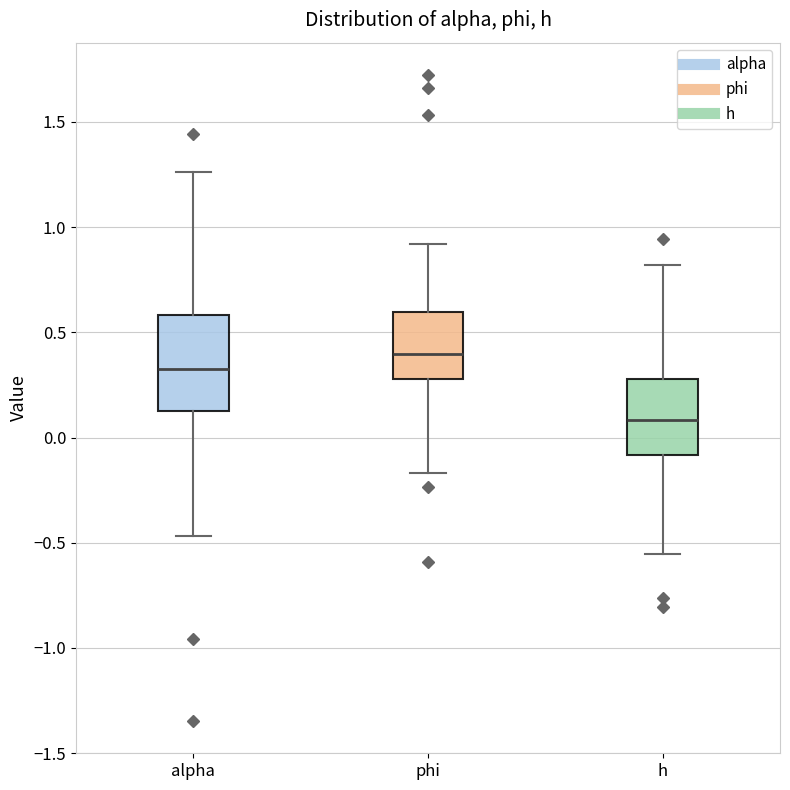

Which box has the highest median line?

phi